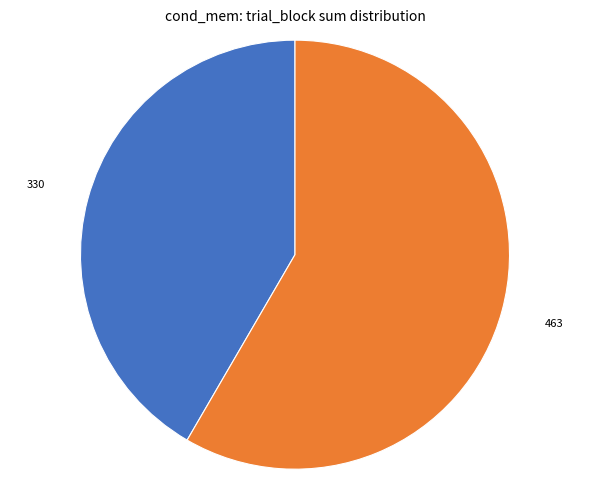

Is there any slice that represents more than half of the pie?

Yes